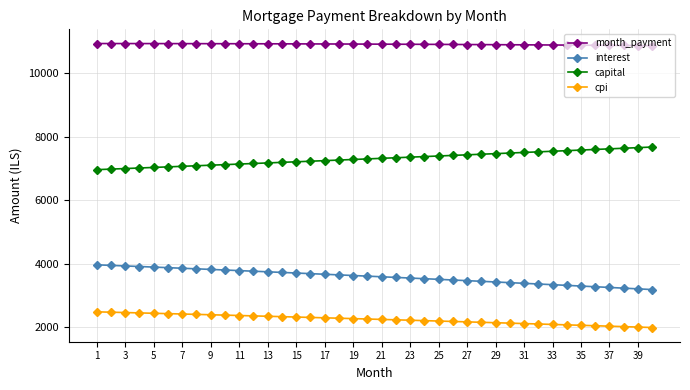

True or false: cpi and capital intersect in this chart.

False